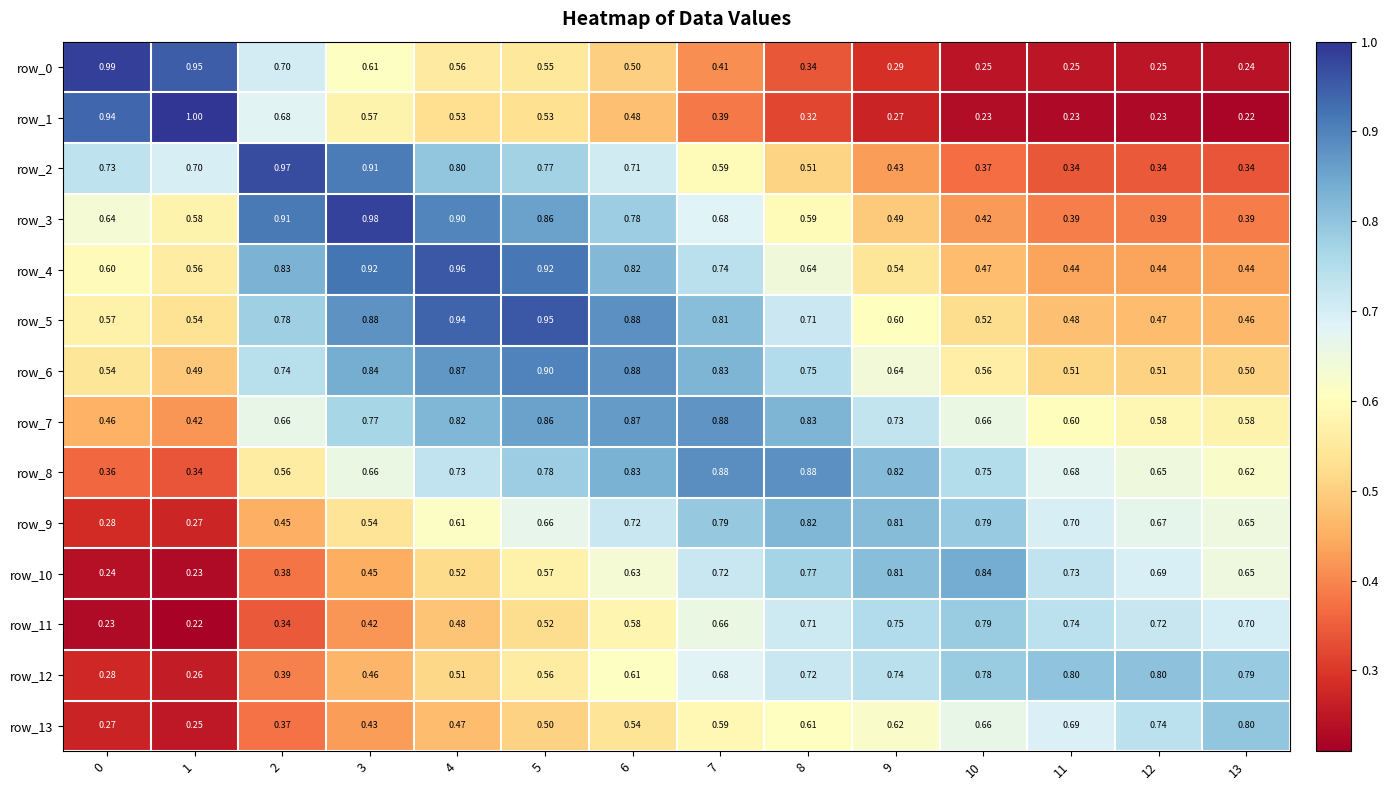

At which category is the sum across all series the highest?

5